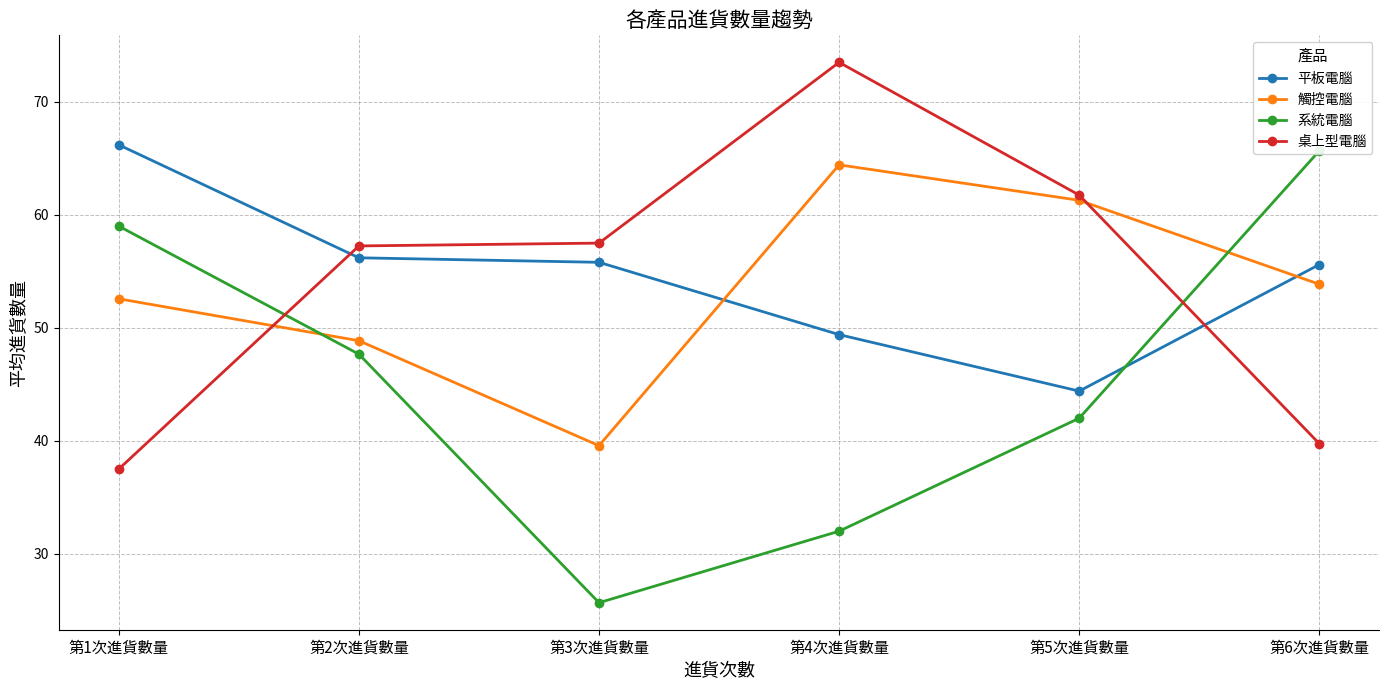

What is the difference between the 觸控電腦 values at 第5次進貨數量 and 第1次進貨數量?

8.7